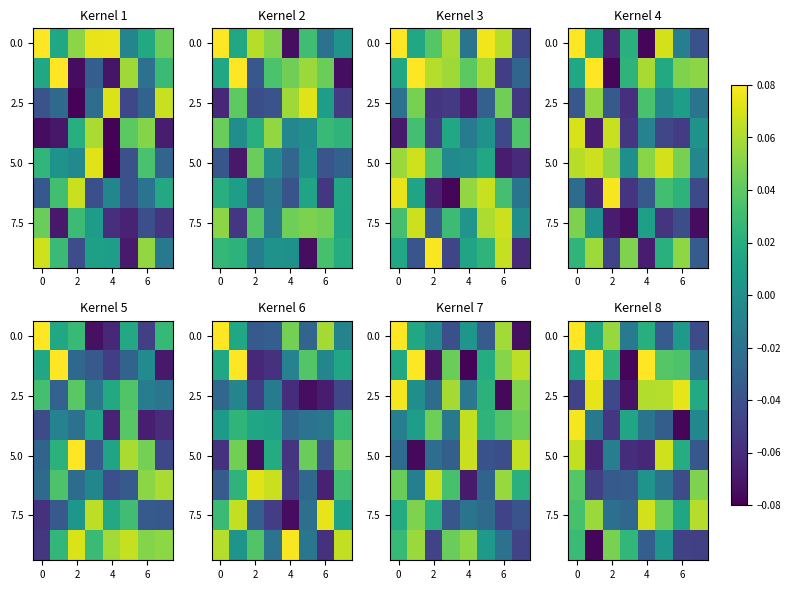

How many distinct data groups are displayed?

8